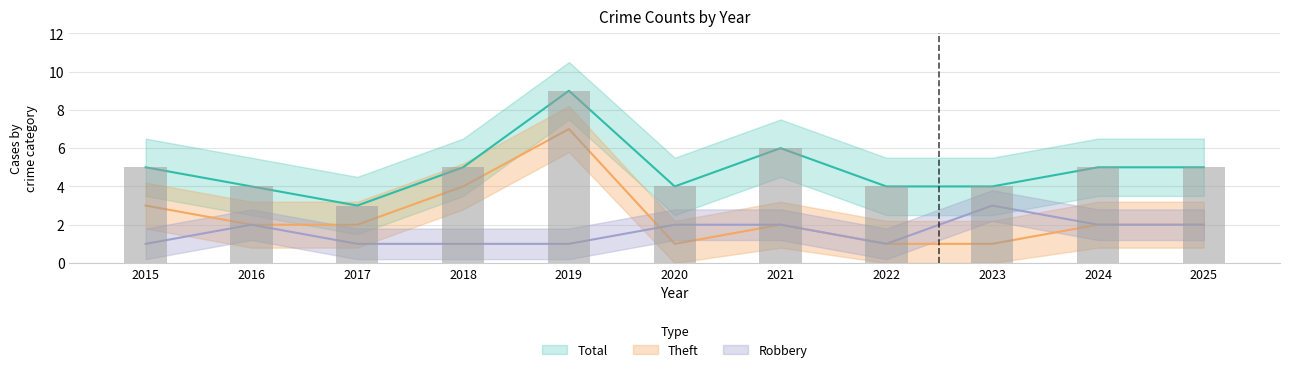

List the series in order of their peak value, highest first.

Total, Theft, Robbery